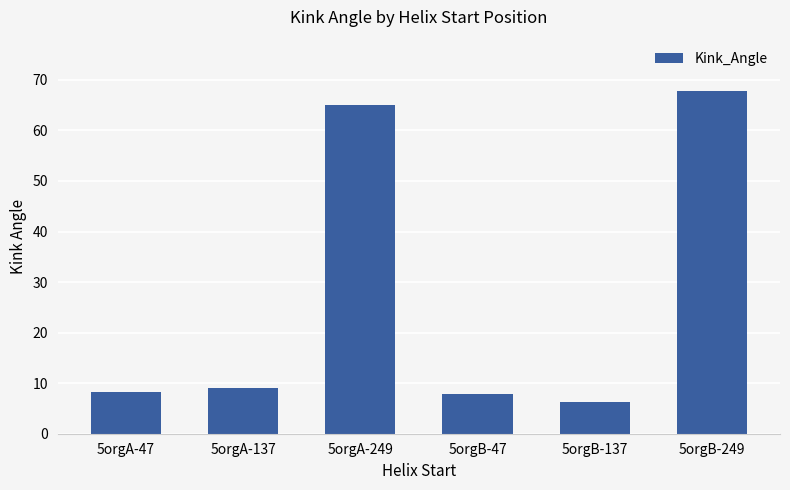

Where does the data first go above 9?

5orgA-137